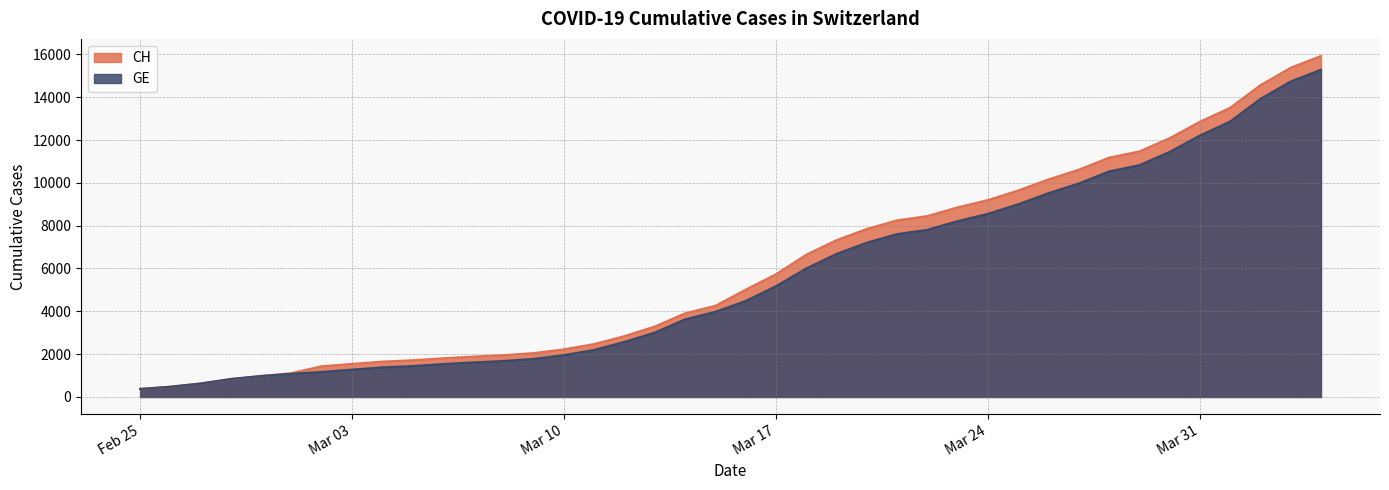

The value of CH at Mar 10 is 1170. True or false?

False